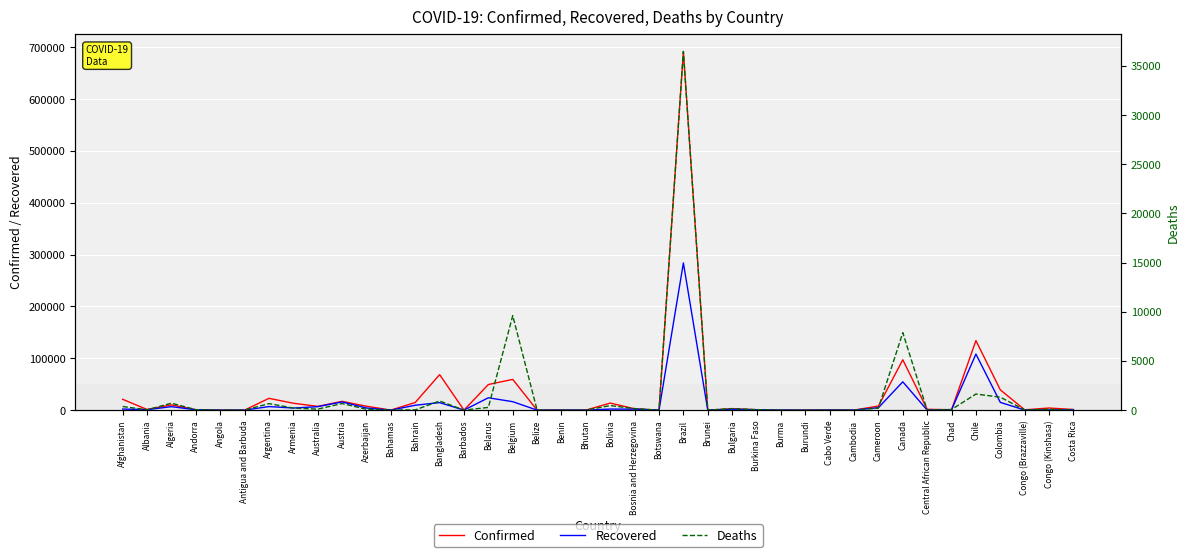

List the series in order of their peak value, lowest first.

Deaths, Recovered, Confirmed